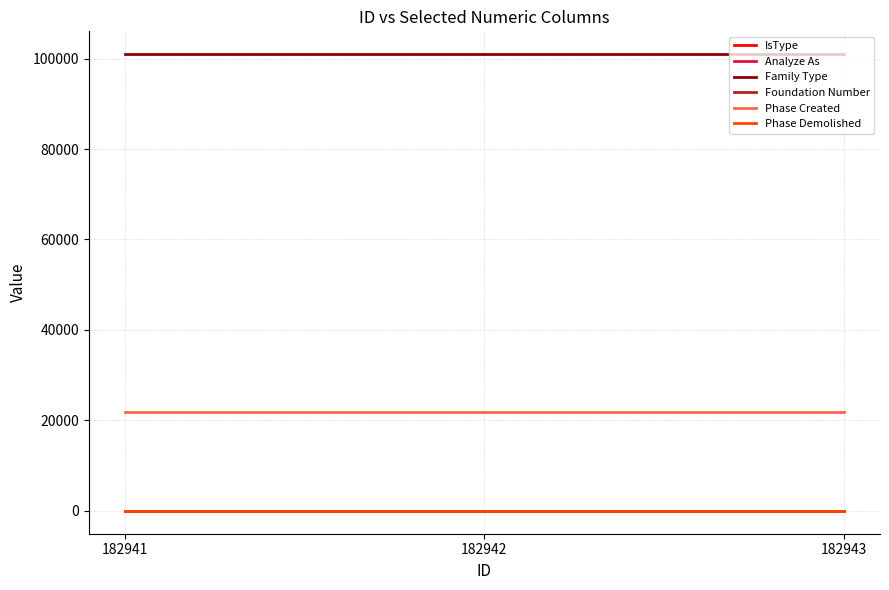

Which series has the largest total across all categories?

Family Type